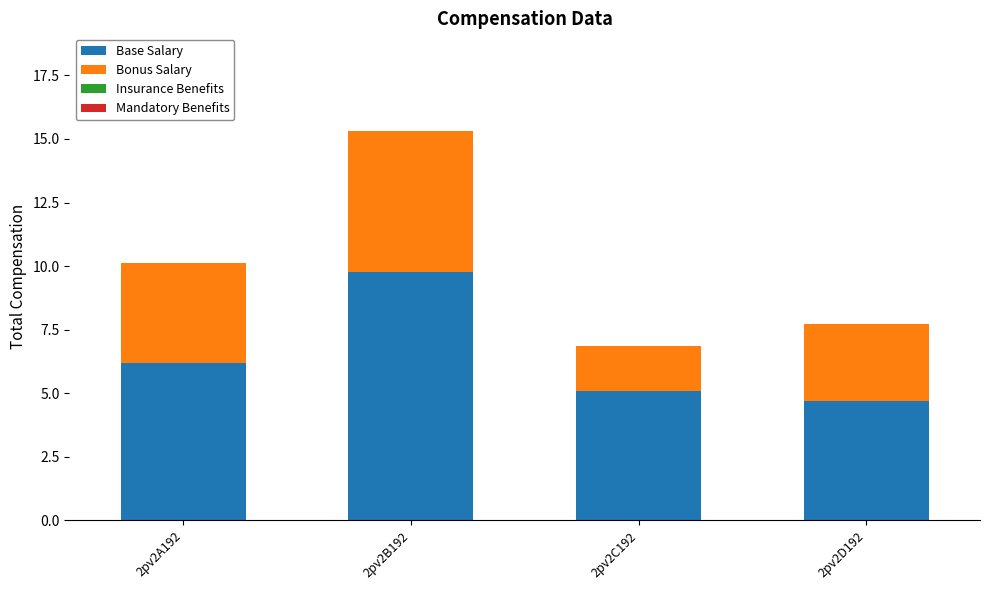

Is it true that Base Salary equals 5.1 at 2pv2C192?

True